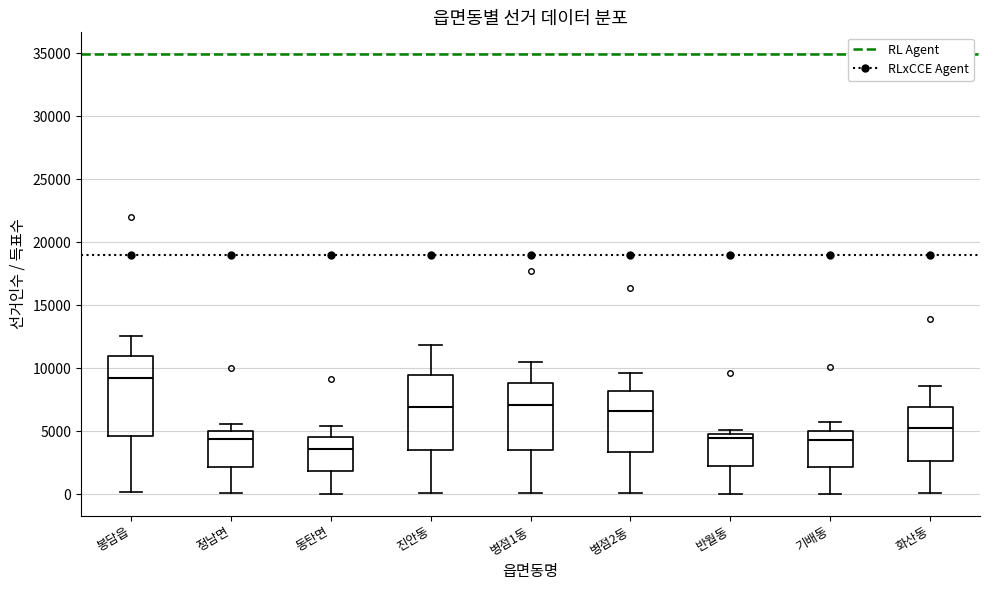

Where does the median line of the box for 화산동 sit on the y-axis? The values are not printed on the chart, so give them approximately, as read against the axis.

5500